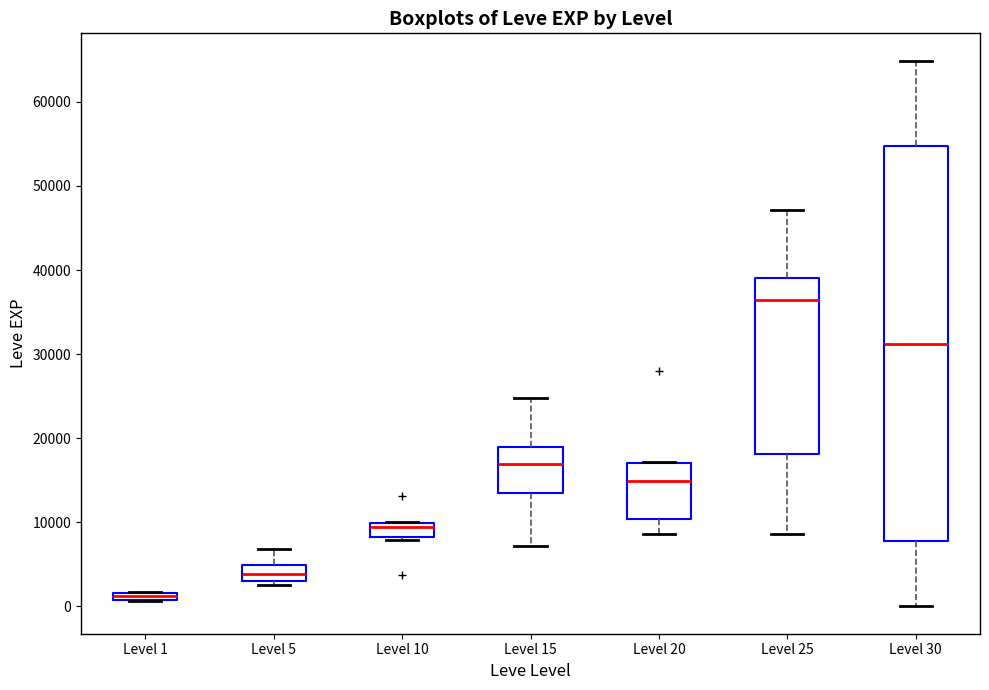

Where does the median line of the box for Level 25 sit on the y-axis? The values are not printed on the chart, so give them approximately, as read against the axis.

36000